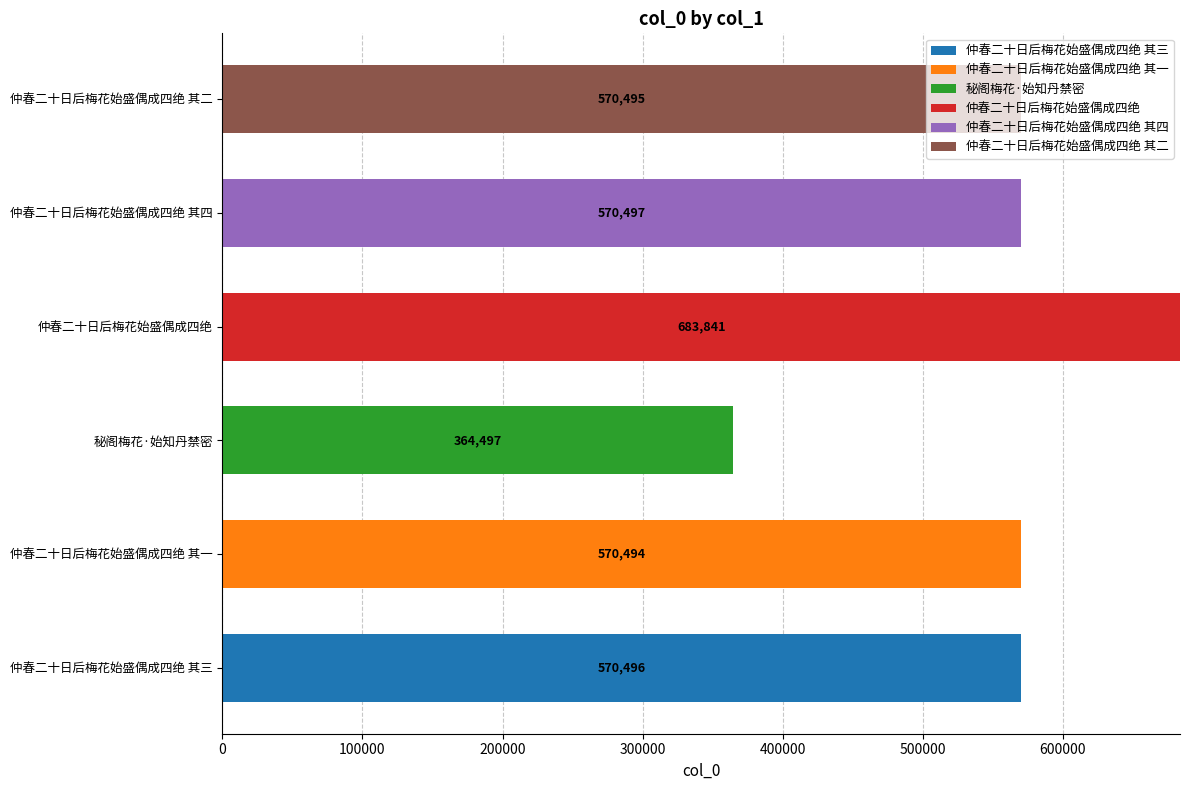

What is the total value across all series at 仲春二十日后梅花始盛偶成四绝 其四?

570497